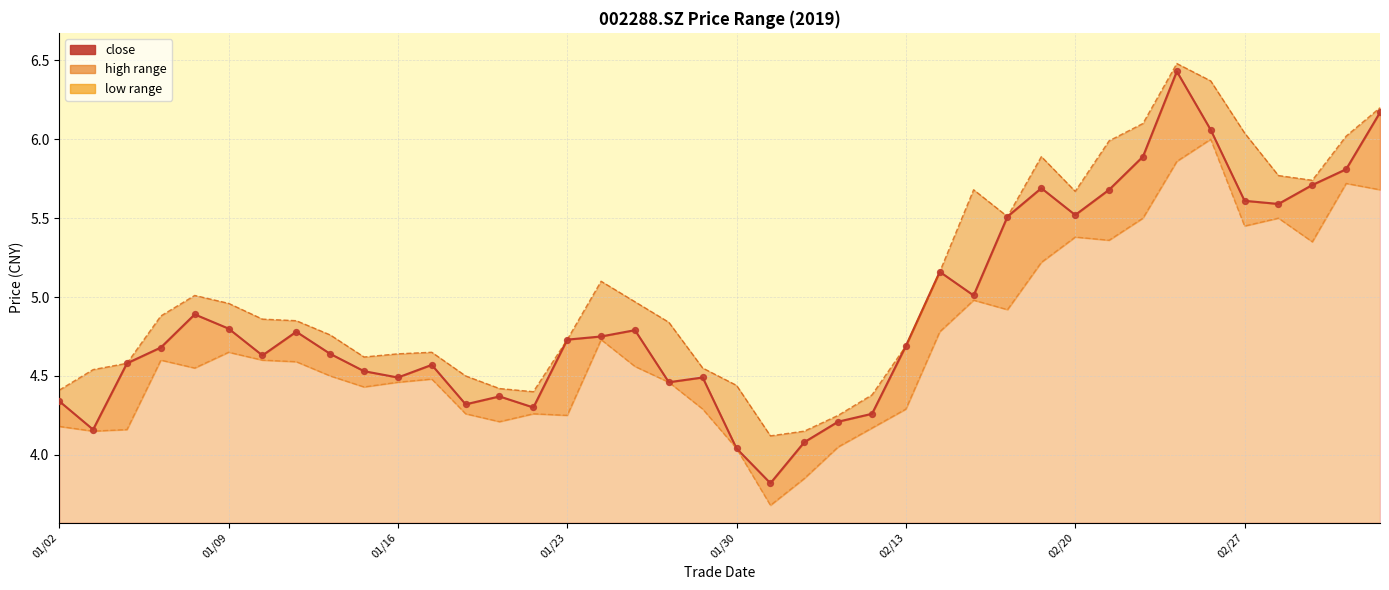

What is the change in value from 01/30 to 25?

-0.2